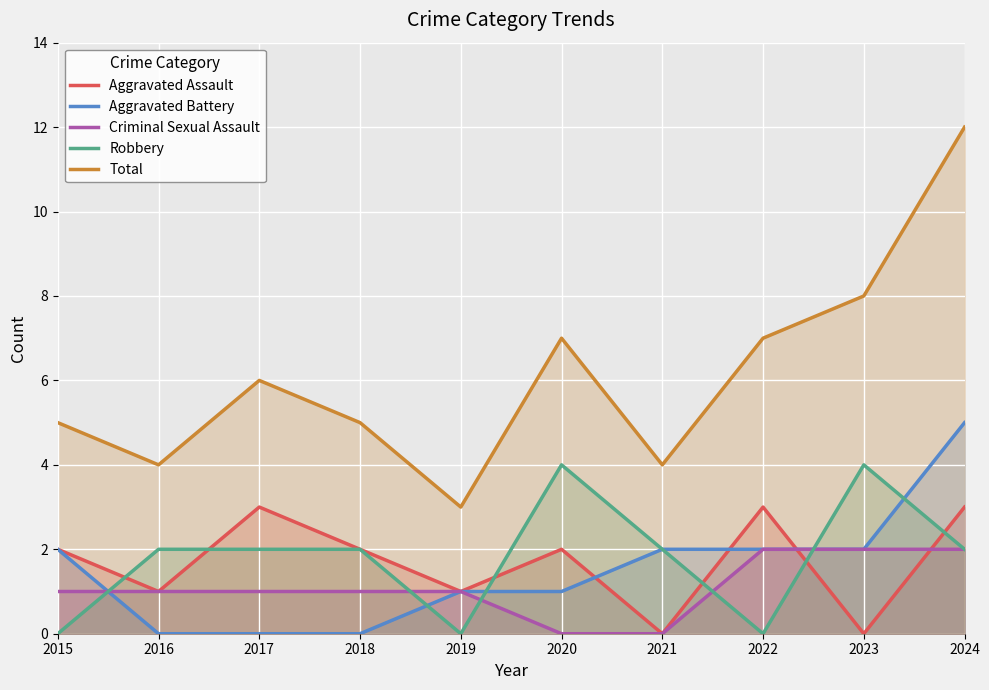

List the series in order of their peak value, highest first.

Total, Aggravated Battery, Robbery, Aggravated Assault, Criminal Sexual Assault